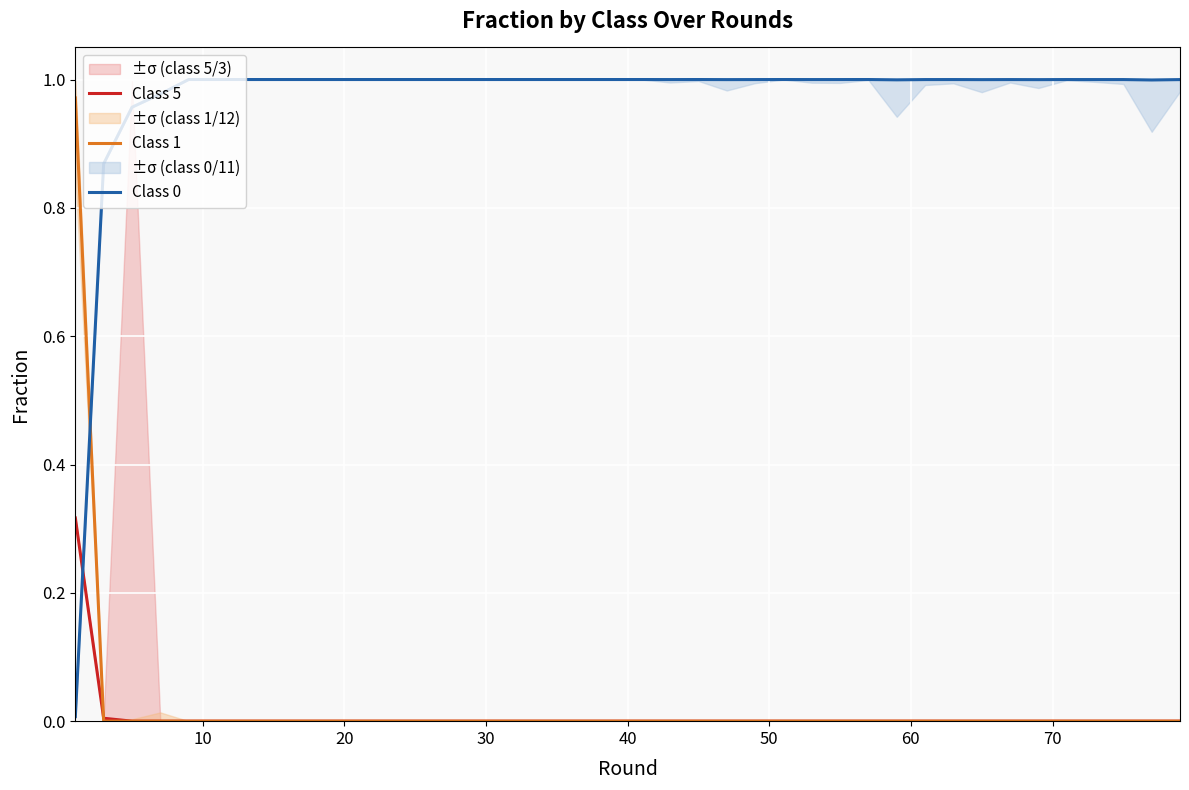

Which series has the largest total across all categories?

Class 0